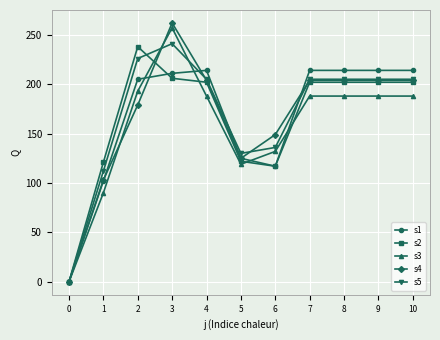

How many data points does each series have?

11